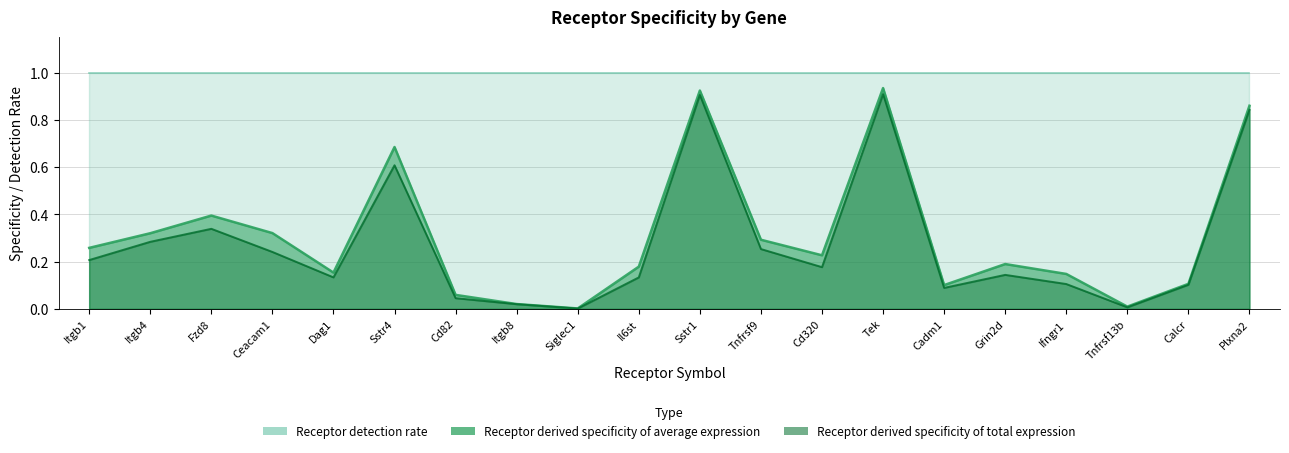

Between Dag1 and Sstr1, which series saw the biggest shift?

Receptor derived specificity of total expression